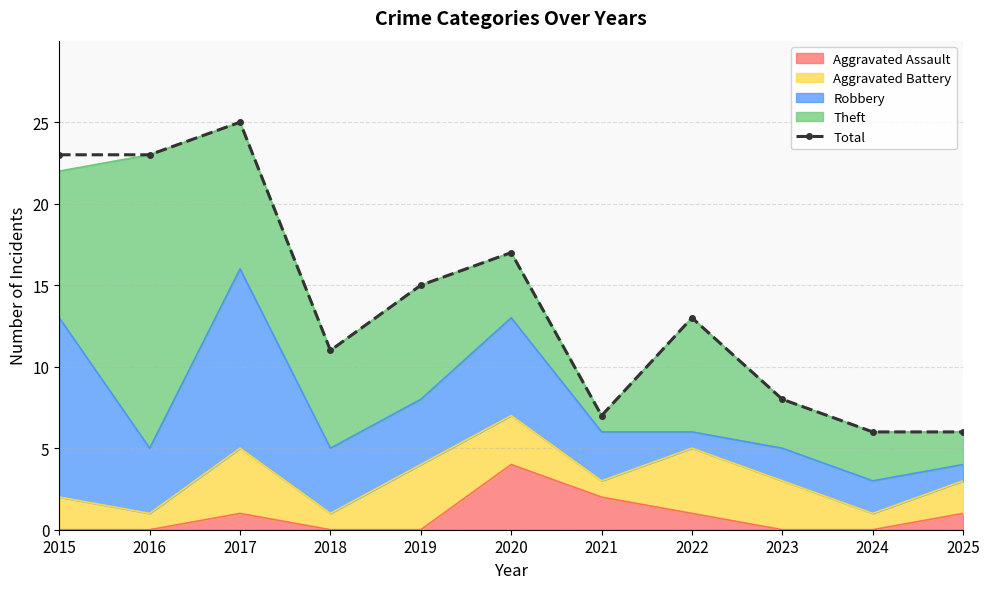

How many interior local valleys (lower than both neighbors) does the data have?

2